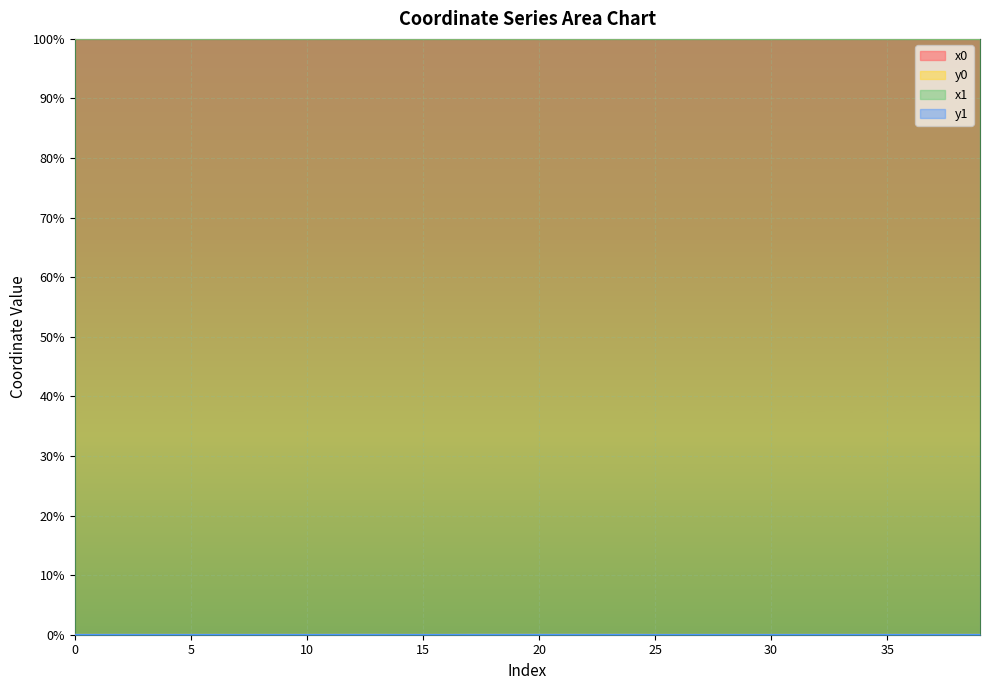

Does the chart display data point markers on the line(s)?

No